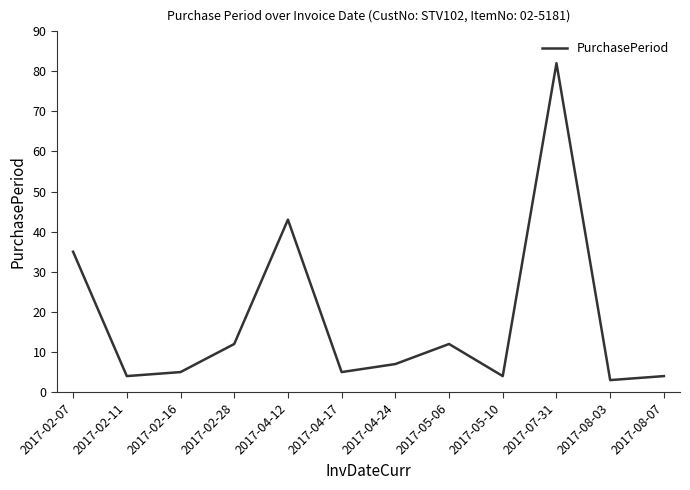

What is the greatest value displayed?

82